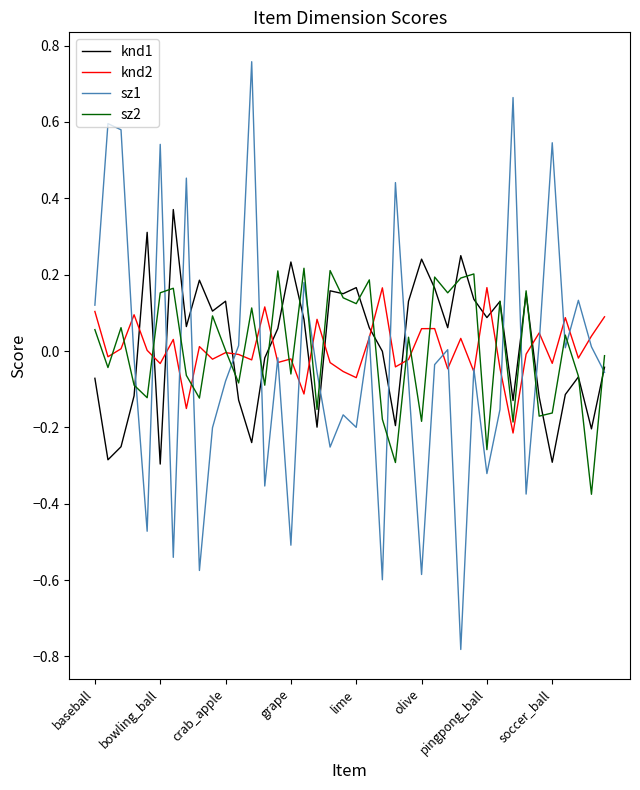

Which series has the largest range (max minus min)?

sz1